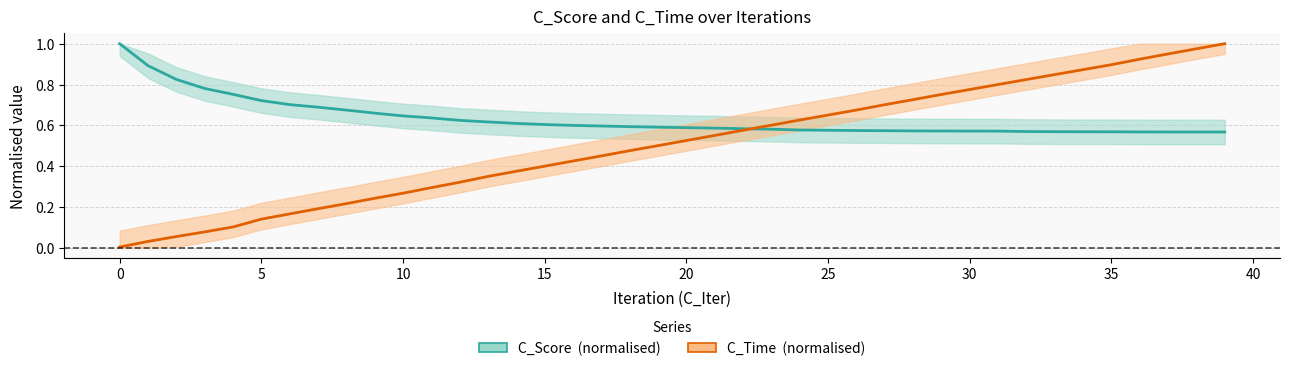

What is the value of the C_Time (normalised) point at the 20th from the left?

0.5